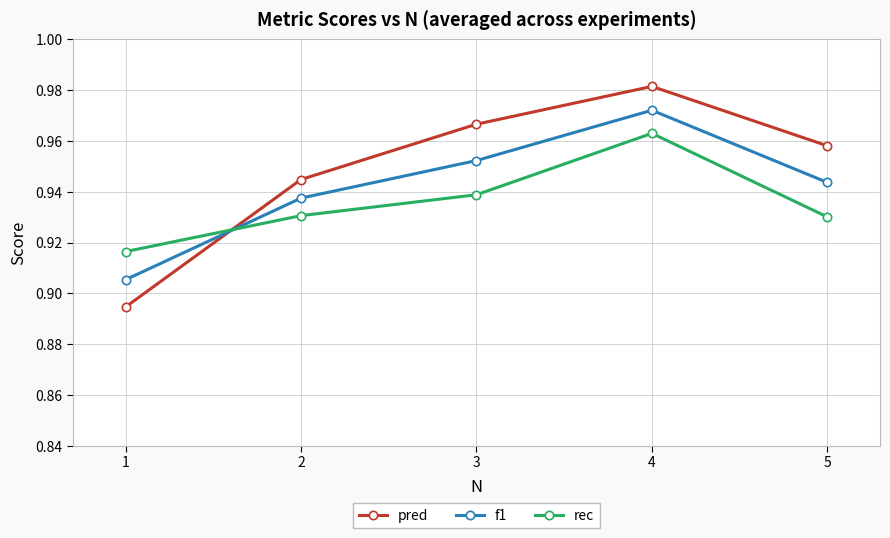

Between 1 and 2, which series saw the biggest shift?

pred